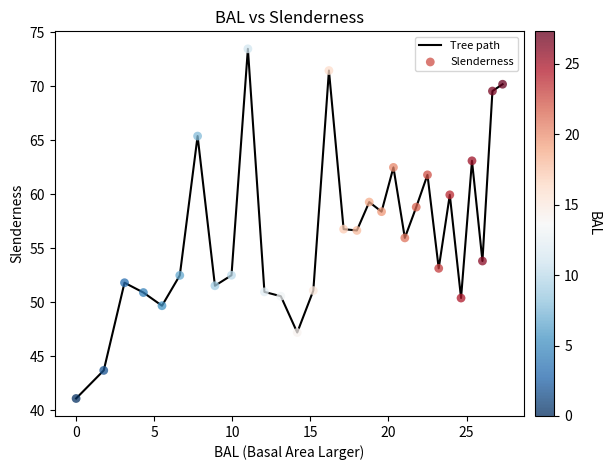

What is the minimum value shown in the chart?

41.1